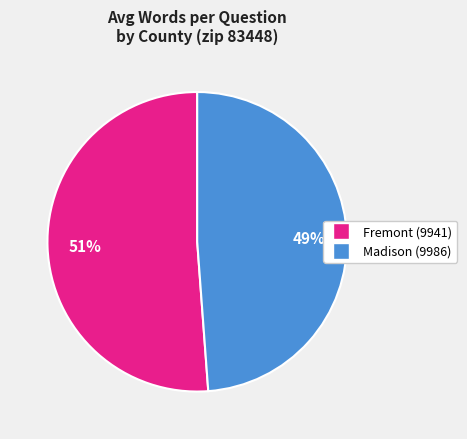

Which has a higher value, Madison (9986) or Fremont (9941)?

Fremont (9941)